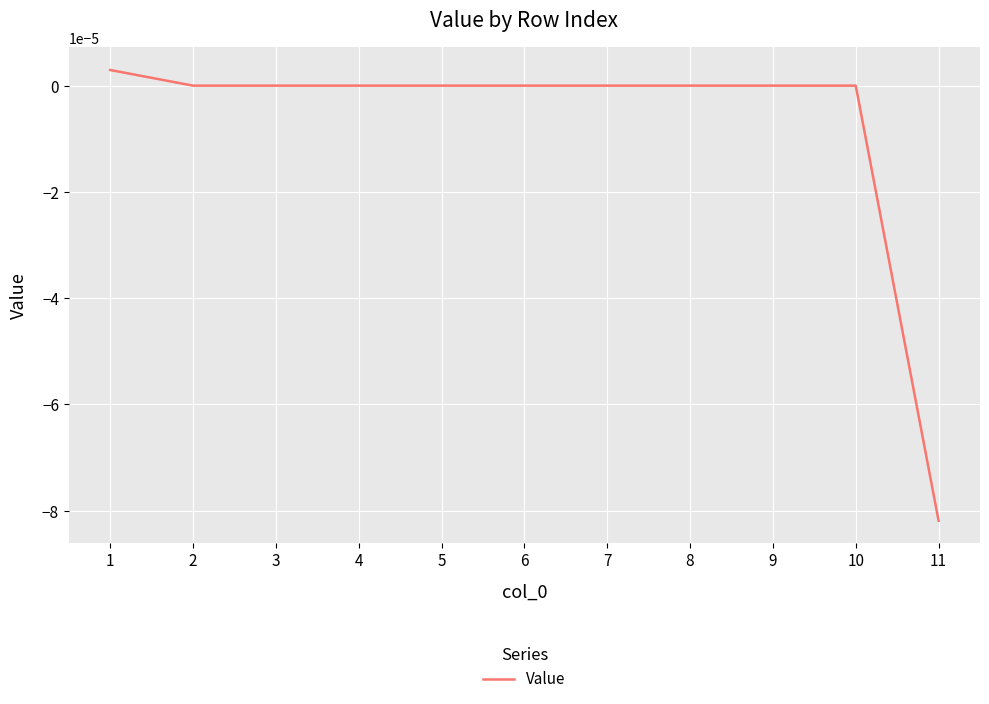

True or false: the data shows 0.0 at 3.

True